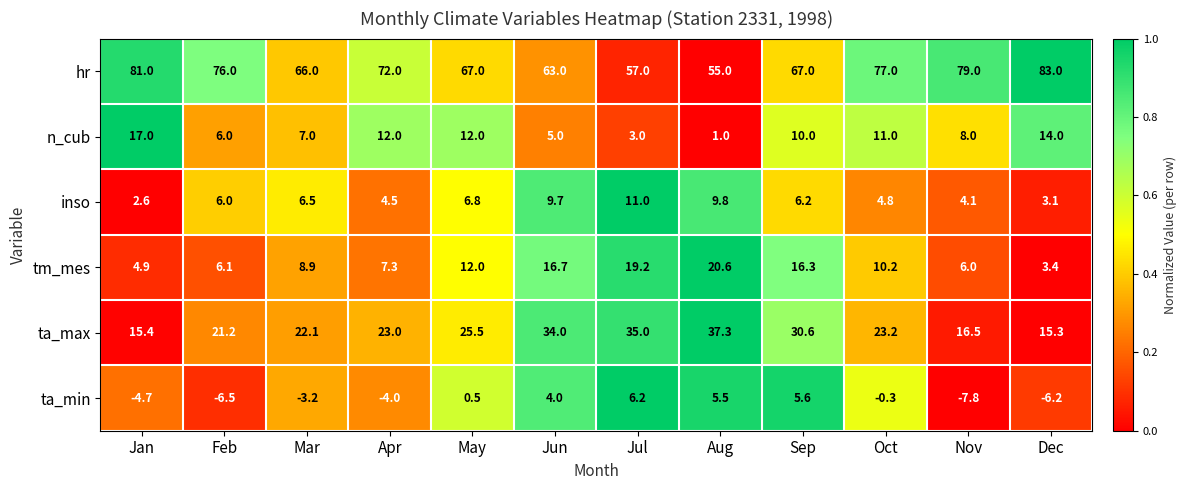

What is the average value of the ta_max series?

24.9